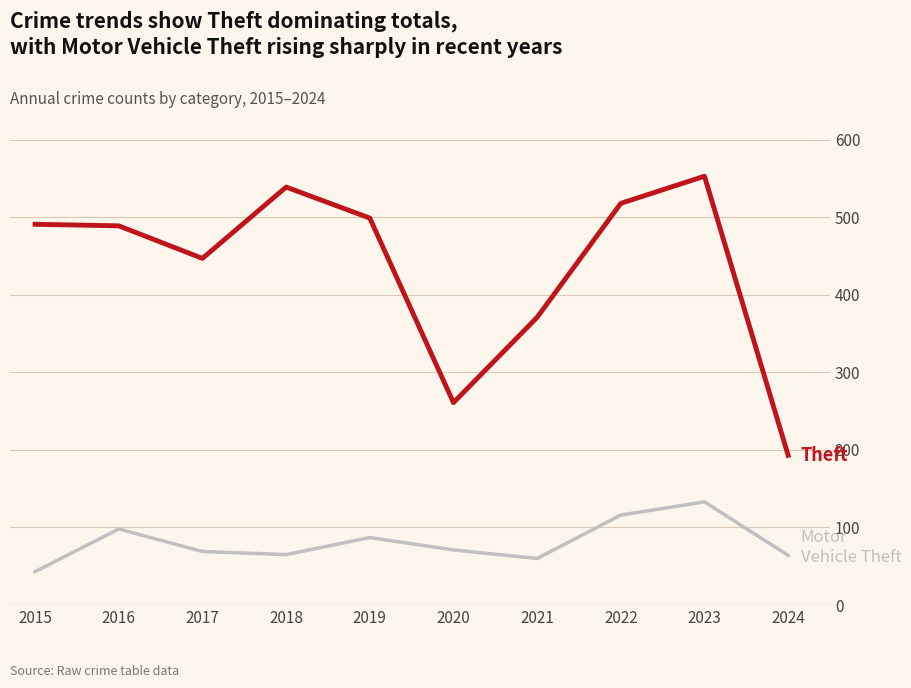

What is the maximum value shown in the chart?

553